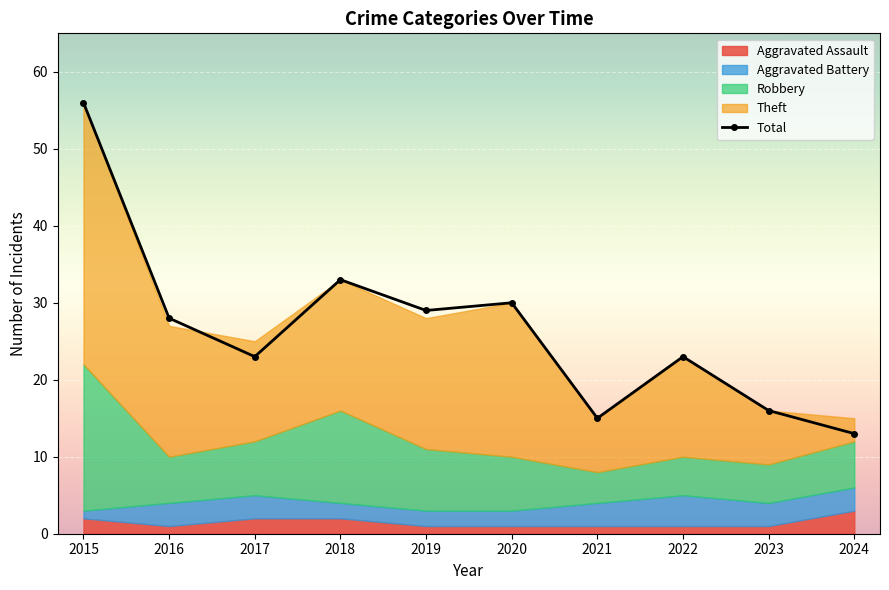

Where is the first local maximum?

2018